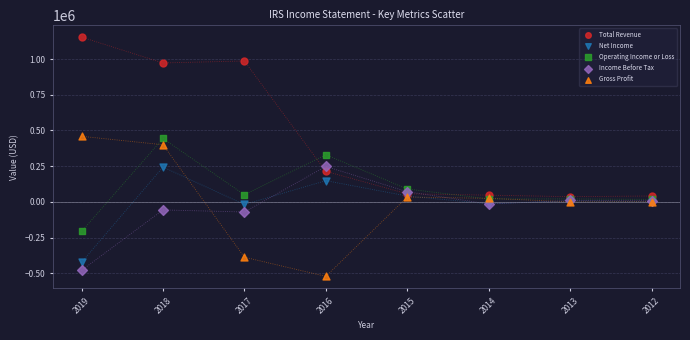

Which series contains the lowest Y value?

Gross Profit